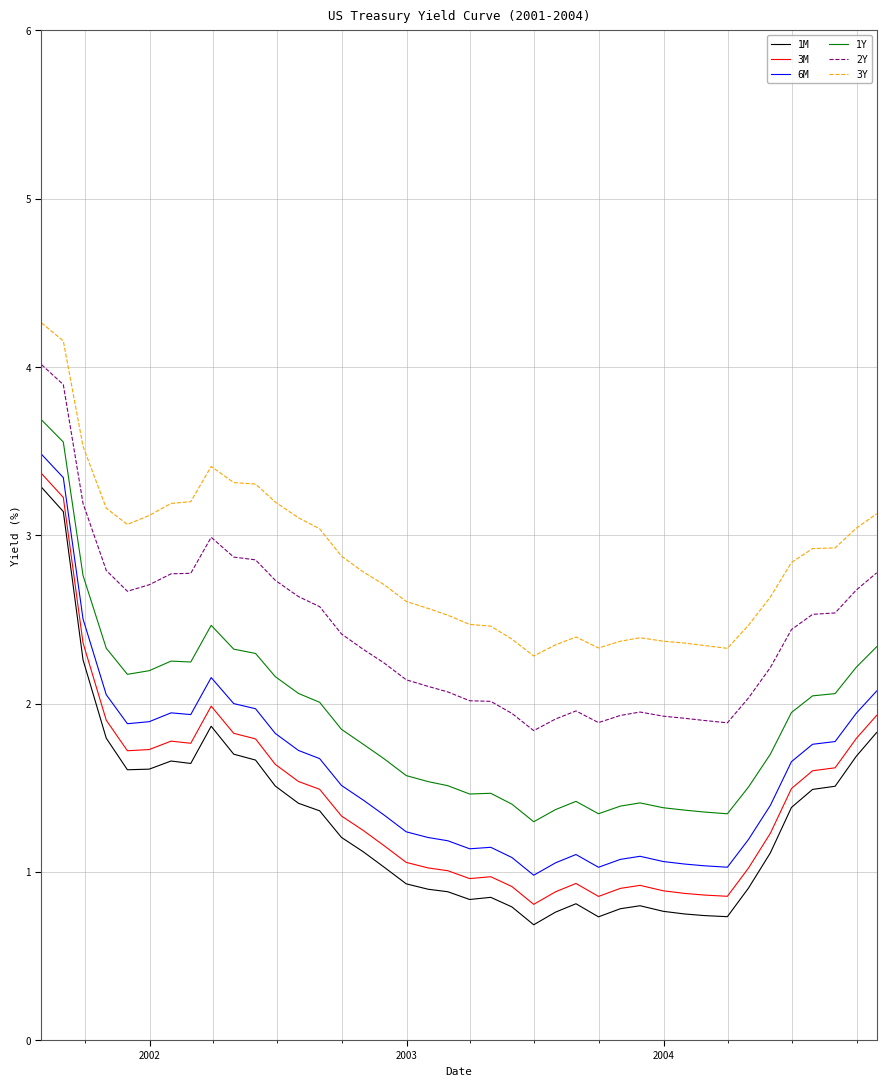

What is the lowest value of the 6M series?

1.0